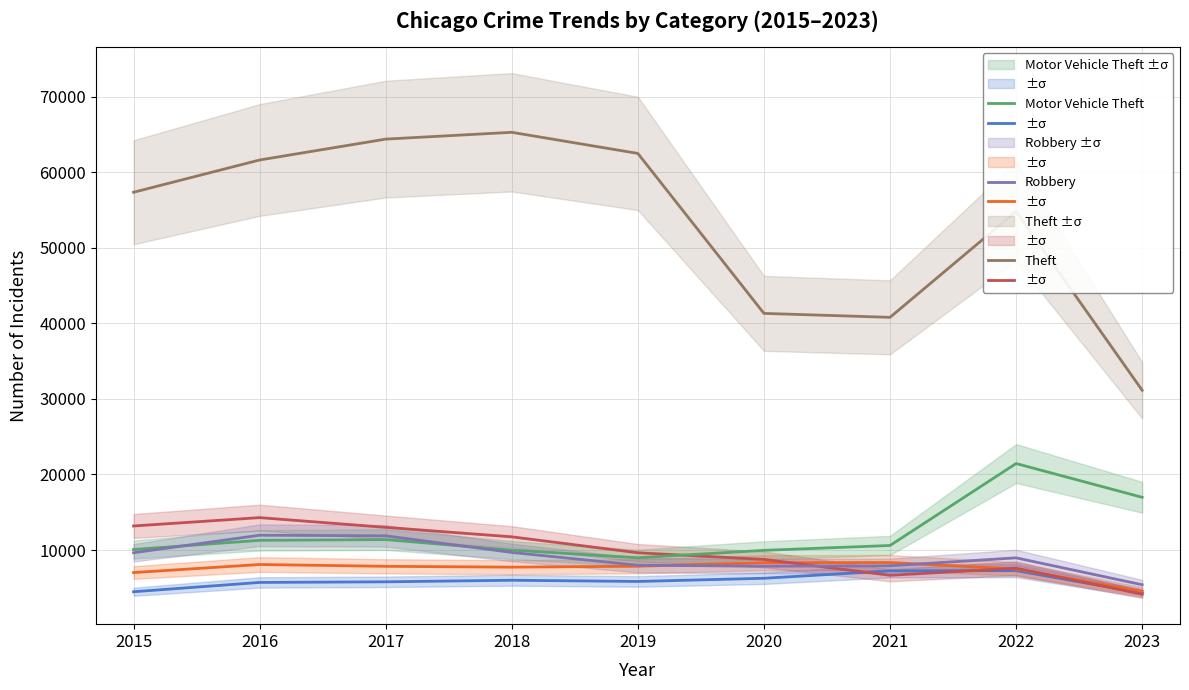

Read the Aggravated Battery value at 2019, to the nearest 10.

7860